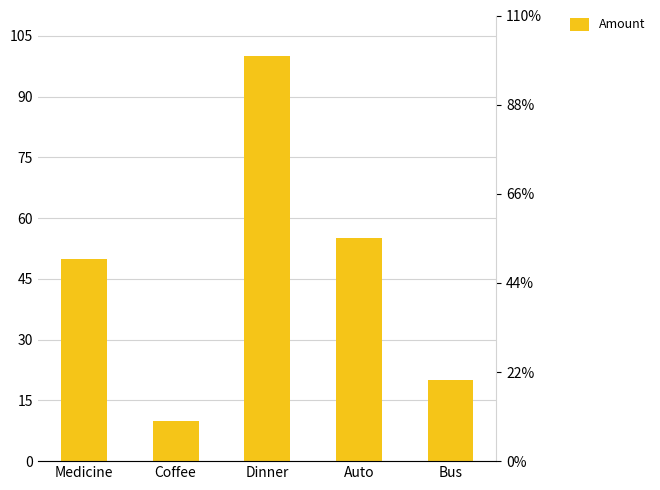

Reading right to left, what are all the values shown in this chart?

20	55	100	10	50